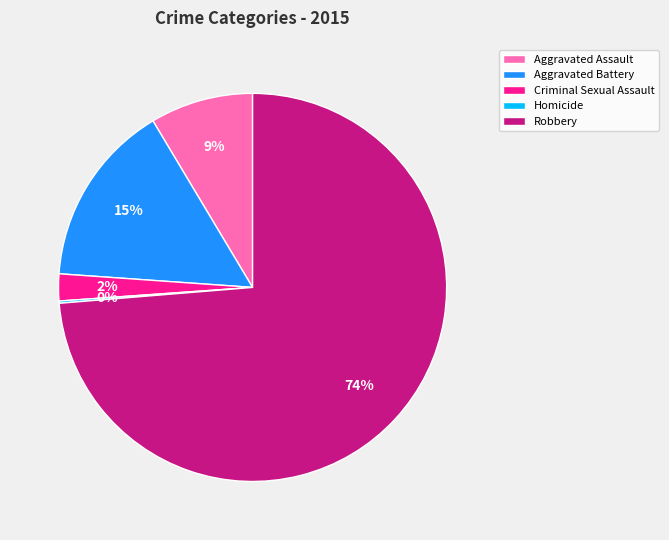

Is there any slice that represents more than half of the pie?

Yes